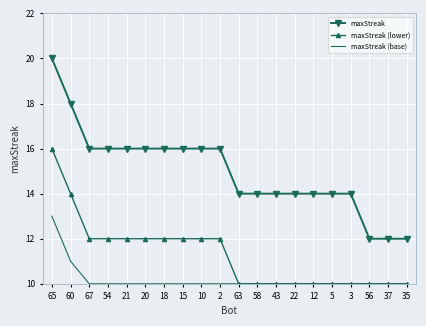

True or false: maxStreak (base) and maxStreak cross at least once.

False